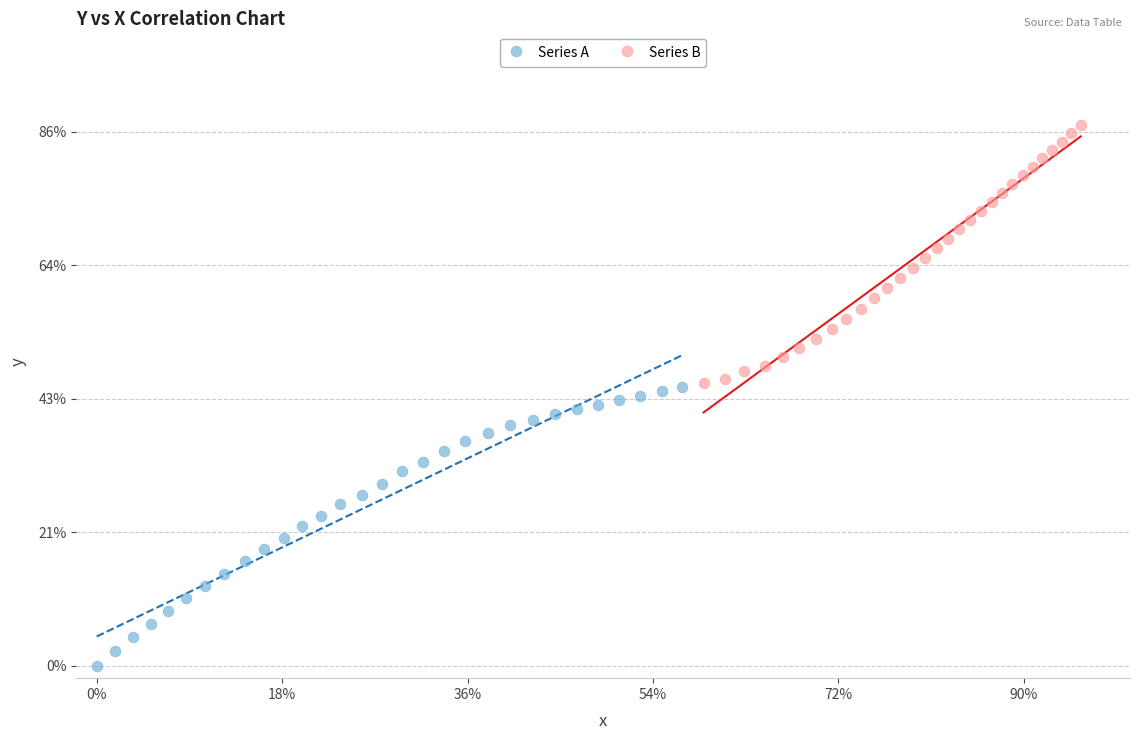

Which series reaches the maximum Y coordinate?

Series B